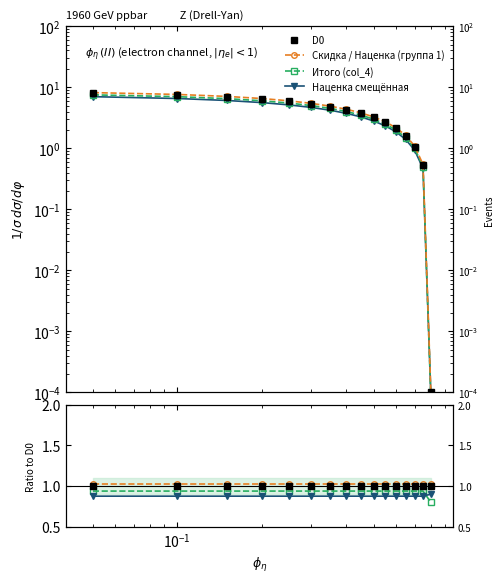

True or false: Наценка смещённая has more than 0 points higher than both neighbors.

False